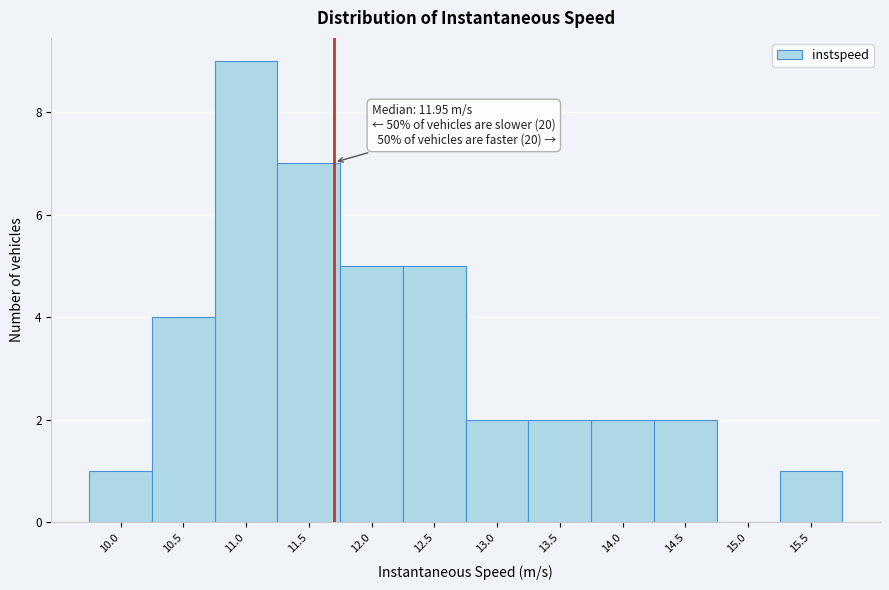

Reading right to left, extract all data points from this chart.

15.5=1	15.0=0	14.5=2	14.0=2	13.5=2	13.0=2	12.5=5	12.0=5	11.5=7	11.0=9	10.5=4	10.0=1